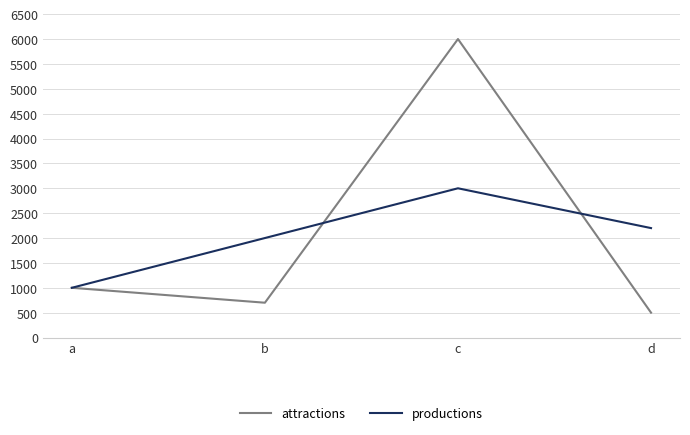

Reading right to left, transcribe all the data shown in this chart.

attractions: d=500	c=6000	b=700	a=1000
productions: d=2200	c=3000	b=2000	a=1000